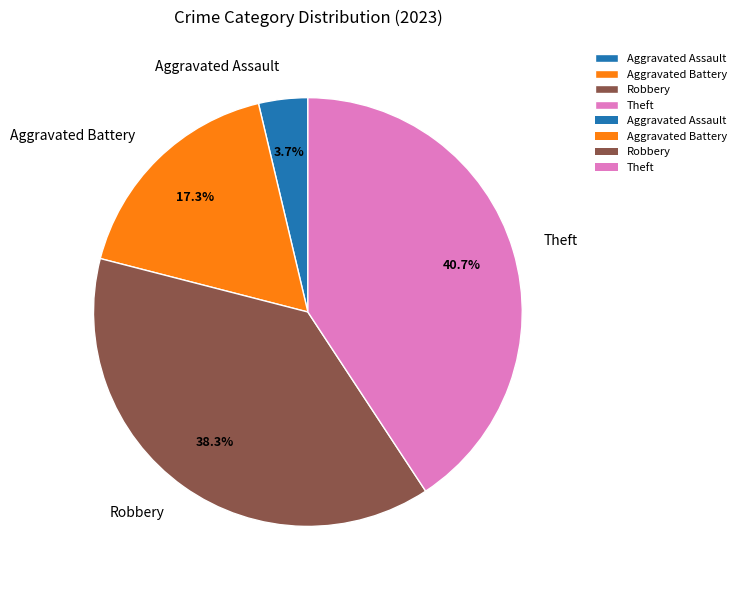

To the nearest percent, what is the average slice percentage?

25%